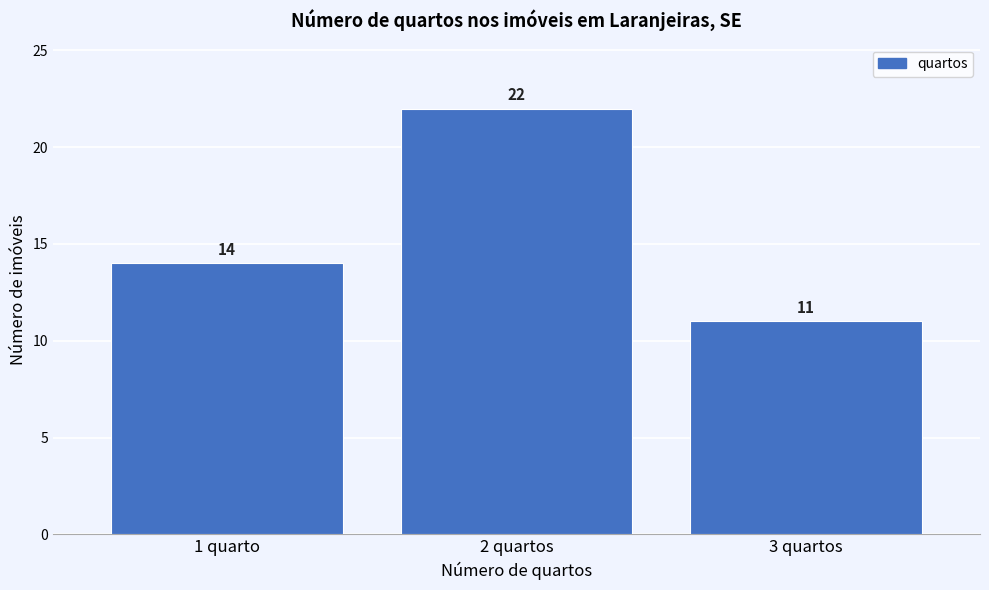

Reading left to right, what are all the values shown in this chart?

1 quarto=14	2 quartos=22	3 quartos=11